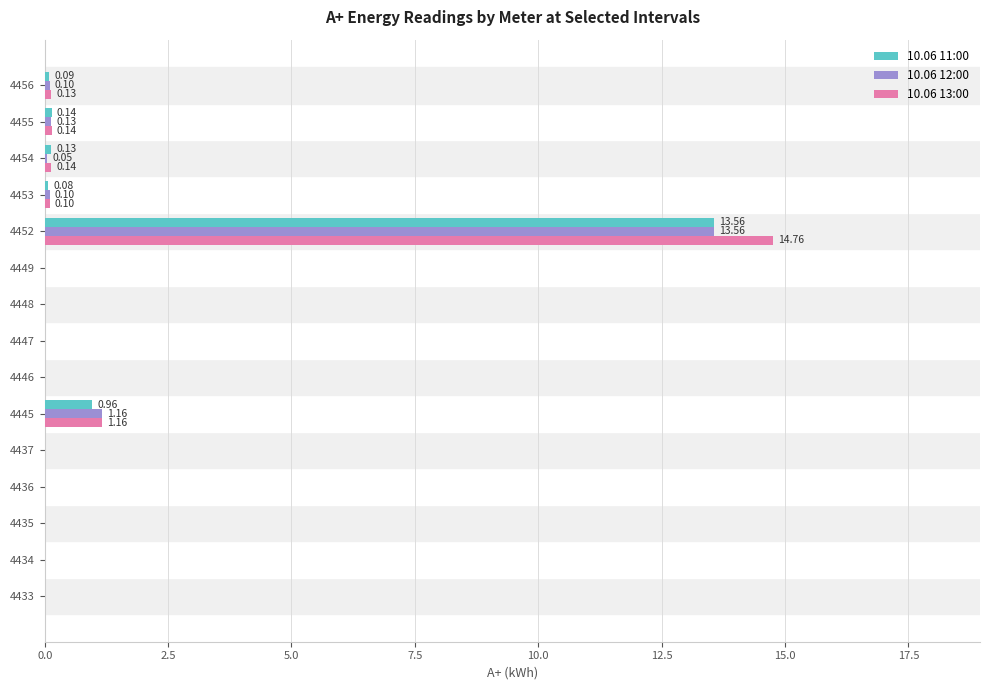

What is the sum of all 10.06 12:00 values?

15.1